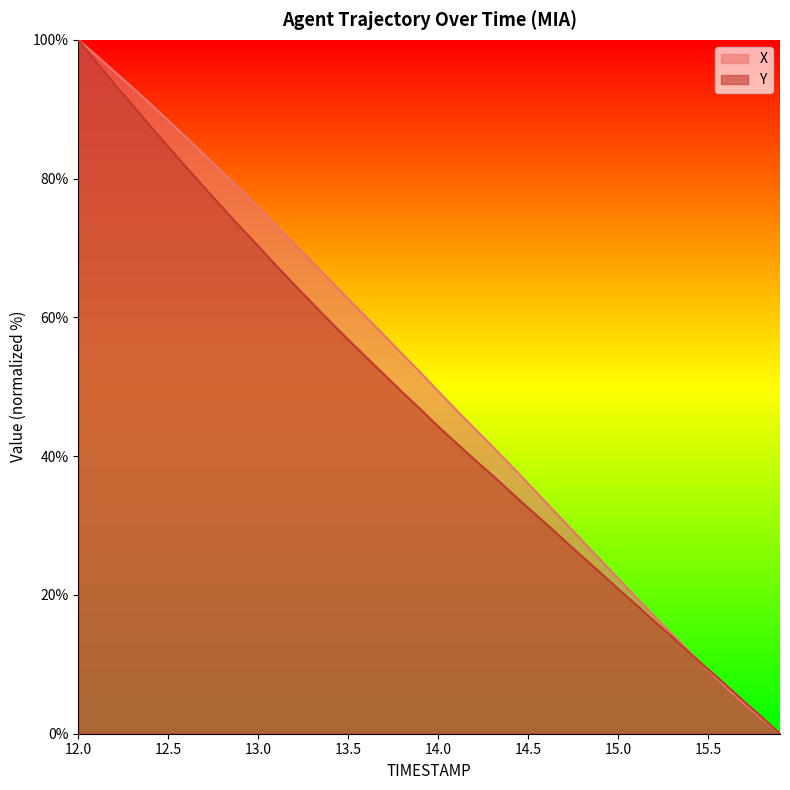

At which category is the sum across all series the highest?

12.0